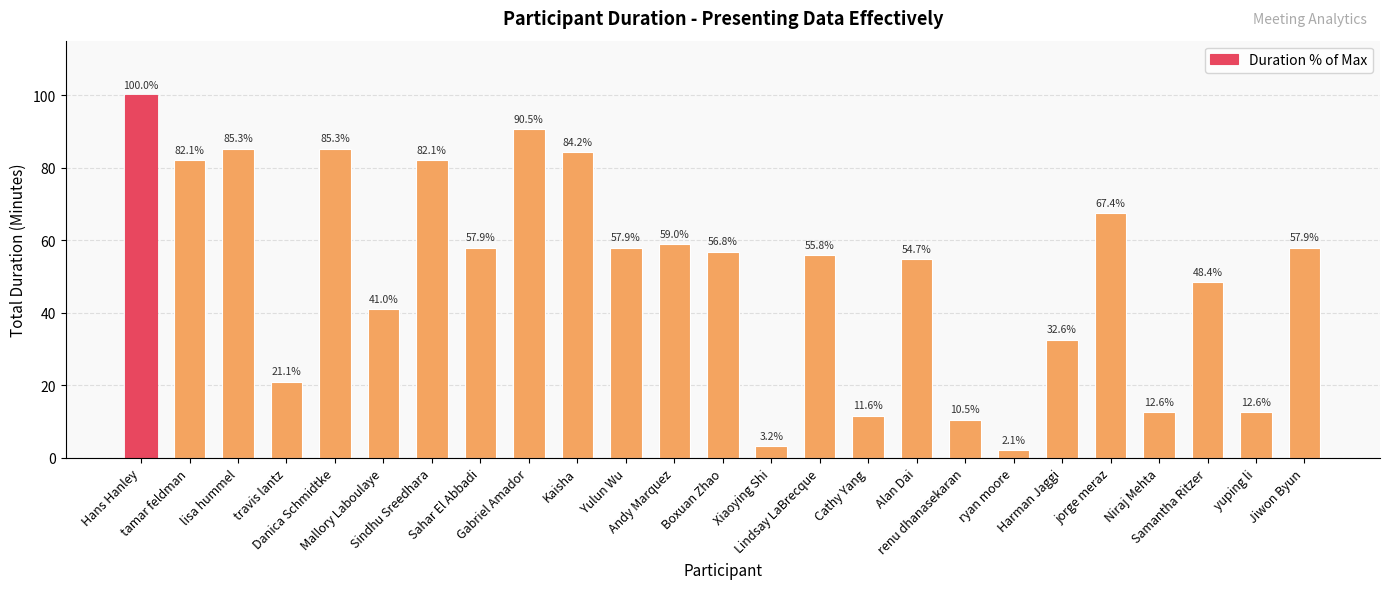

What is the label of the 13th bar from the right?

Boxuan Zhao